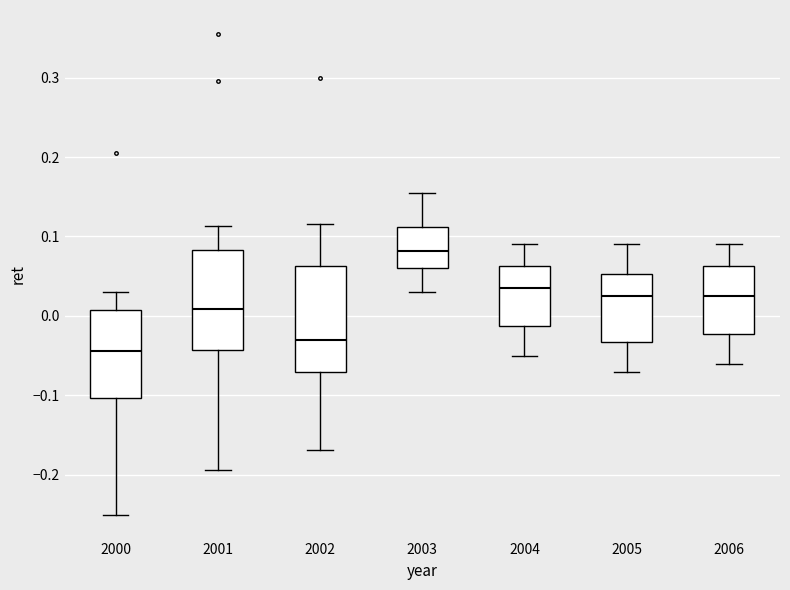

Which box's median line is the lowest?

2000